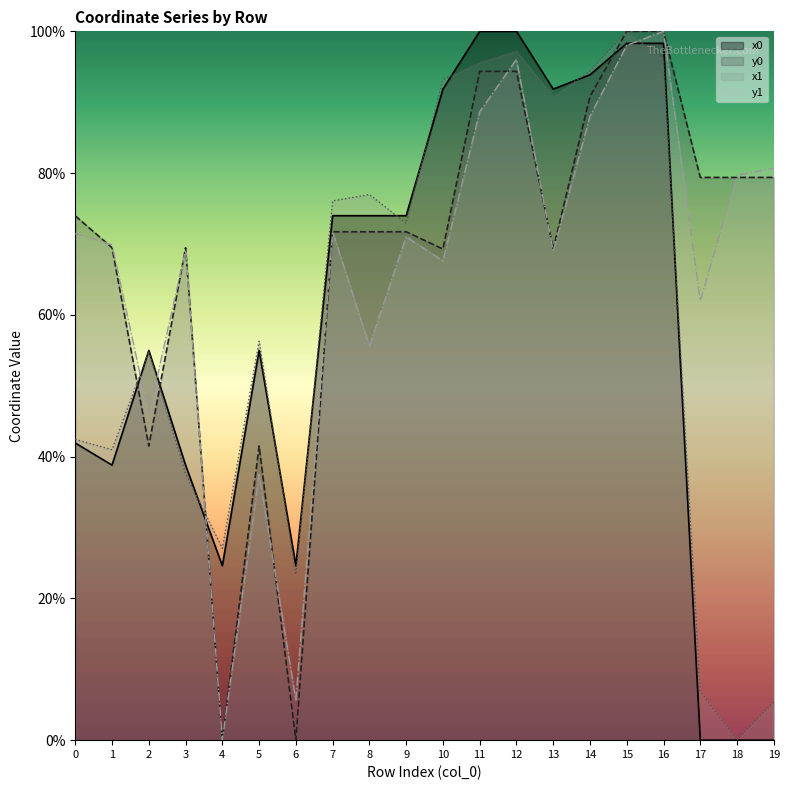

How many interior local valleys does the y0 series have?

5